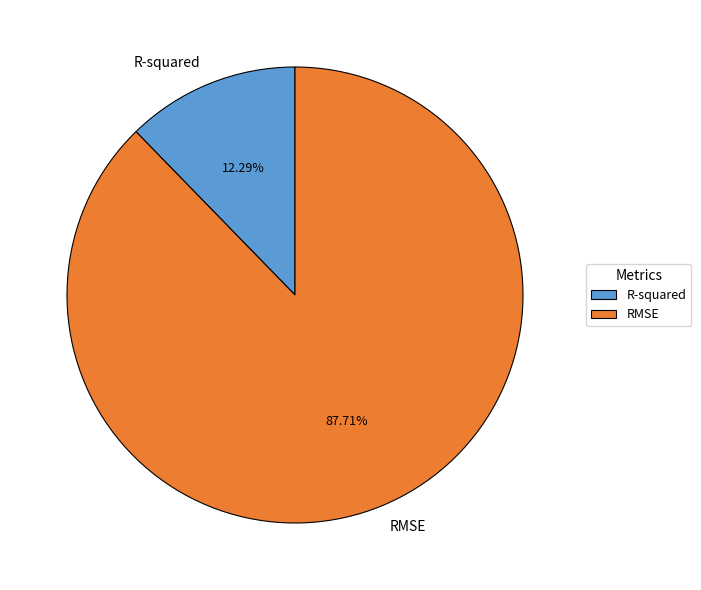

What portion of the pie excludes R-squared?

87.7%